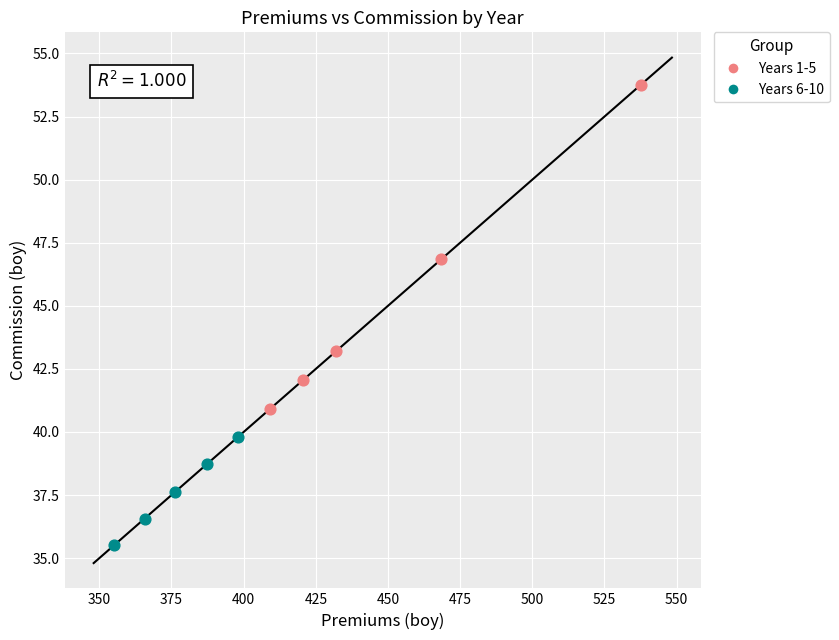

Which series reaches the maximum Y coordinate?

Years 1-5